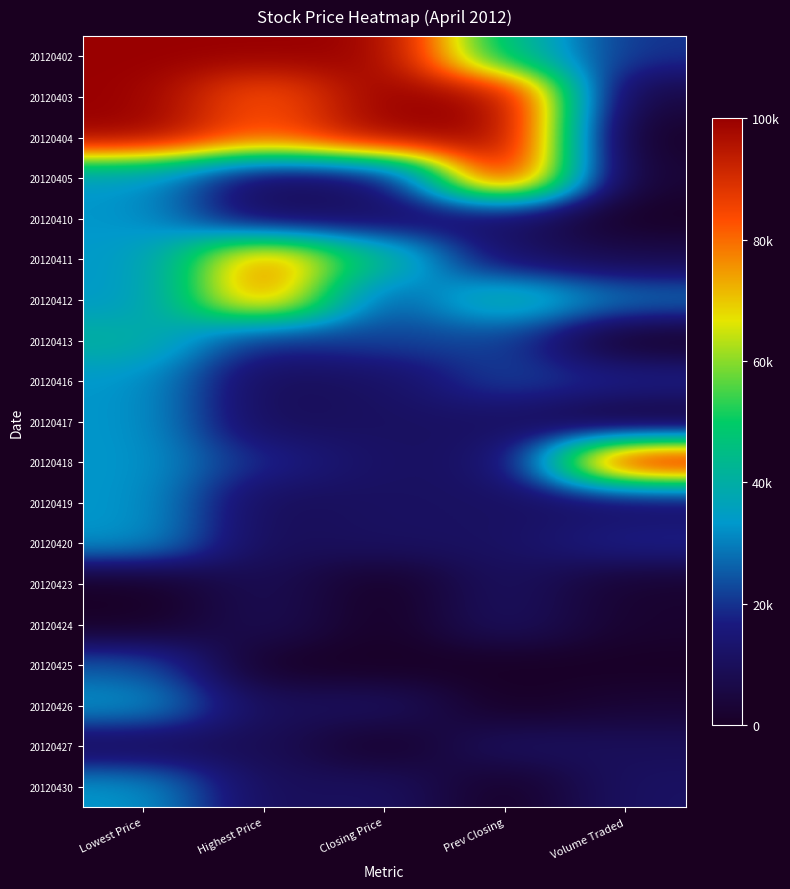

Reading right to left, what are all the values shown in this chart?

20120402: Volume Traded=0.2	Prev Closing=0.4	Closing Price=1.0	Highest Price=1.0	Lowest Price=1.0
20120403: Volume Traded=0.0	Prev Closing=1.0	Closing Price=1.0	Highest Price=0.8	Lowest Price=1.0
20120404: Volume Traded=0.0	Prev Closing=1.0	Closing Price=1.0	Highest Price=0.8	Lowest Price=1.0
20120405: Volume Traded=0.0	Prev Closing=1.0	Closing Price=0.1	Highest Price=0.1	Lowest Price=0.3
20120410: Volume Traded=0.0	Prev Closing=0.1	Closing Price=0.1	Highest Price=0.1	Lowest Price=0.3
20120411: Volume Traded=0.1	Prev Closing=0.1	Closing Price=0.4	Highest Price=0.8	Lowest Price=0.3
20120412: Volume Traded=0.3	Prev Closing=0.4	Closing Price=0.2	Highest Price=0.8	Lowest Price=0.3
20120413: Volume Traded=0.0	Prev Closing=0.2	Closing Price=0.2	Highest Price=0.2	Lowest Price=0.4
20120416: Volume Traded=0.2	Prev Closing=0.2	Closing Price=0.1	Highest Price=0.1	Lowest Price=0.3
20120417: Volume Traded=0.0	Prev Closing=0.1	Closing Price=0.1	Highest Price=0.1	Lowest Price=0.3
20120418: Volume Traded=1.0	Prev Closing=0.1	Closing Price=0.1	Highest Price=0.2	Lowest Price=0.3
20120419: Volume Traded=0.1	Prev Closing=0.1	Closing Price=0.1	Highest Price=0.1	Lowest Price=0.3
20120420: Volume Traded=0.2	Prev Closing=0.1	Closing Price=0.1	Highest Price=0.1	Lowest Price=0.3
20120423: Volume Traded=0.0	Prev Closing=0.1	Closing Price=0.0	Highest Price=0.1	Lowest Price=0.0
20120424: Volume Traded=0.0	Prev Closing=0.1	Closing Price=0.0	Highest Price=0.1	Lowest Price=0.0
20120425: Volume Traded=0.0	Prev Closing=0.0	Closing Price=0.0	Highest Price=0.0	Lowest Price=0.3
20120426: Volume Traded=0.0	Prev Closing=0.0	Closing Price=0.1	Highest Price=0.1	Lowest Price=0.3
20120427: Volume Traded=0.1	Prev Closing=0.1	Closing Price=0.0	Highest Price=0.1	Lowest Price=0.1
20120430: Volume Traded=0.1	Prev Closing=0.0	Closing Price=0.1	Highest Price=0.1	Lowest Price=0.3